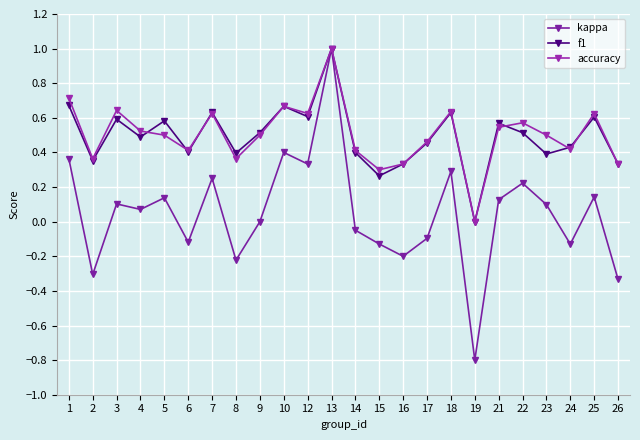

At how many categories does at least one series exceed 0?

23